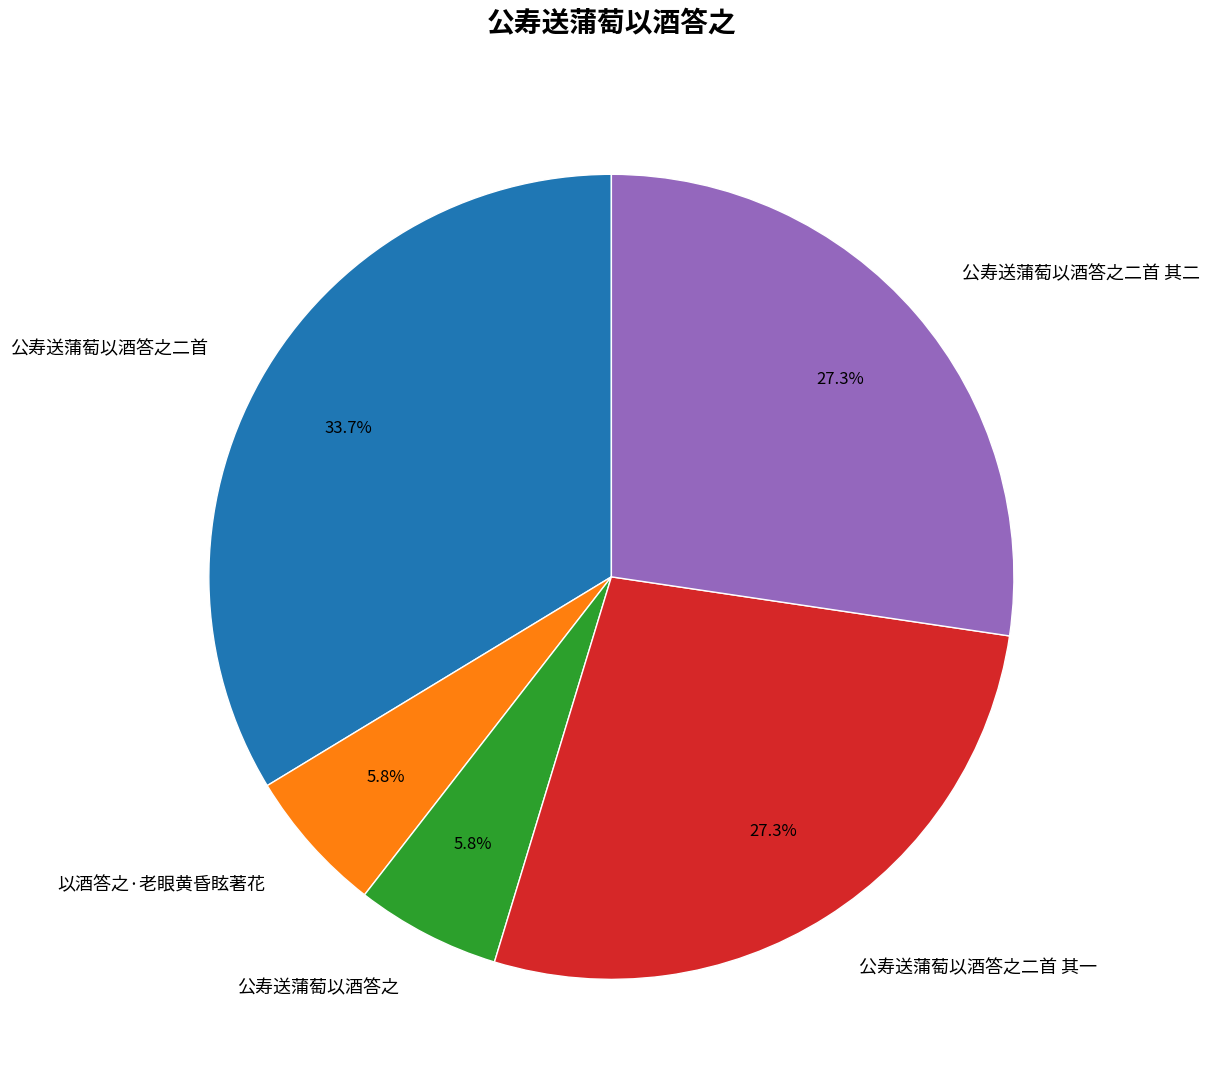

Count the number of slices in the pie.

5